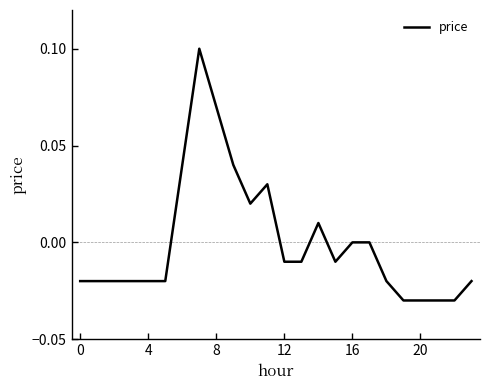

The chart shows a value of 0.0 at 8. True or false?

False